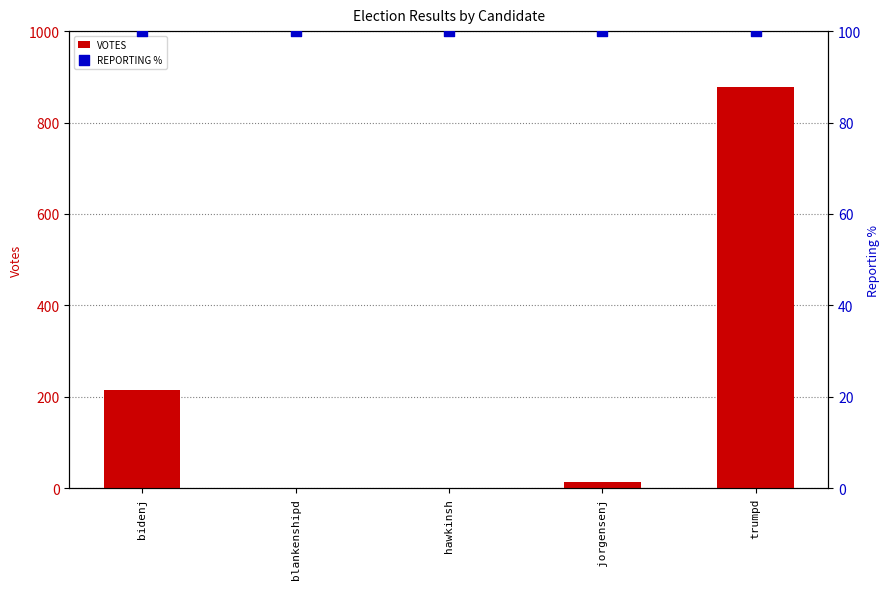

Which series has the widest spread of Y values?

VOTES